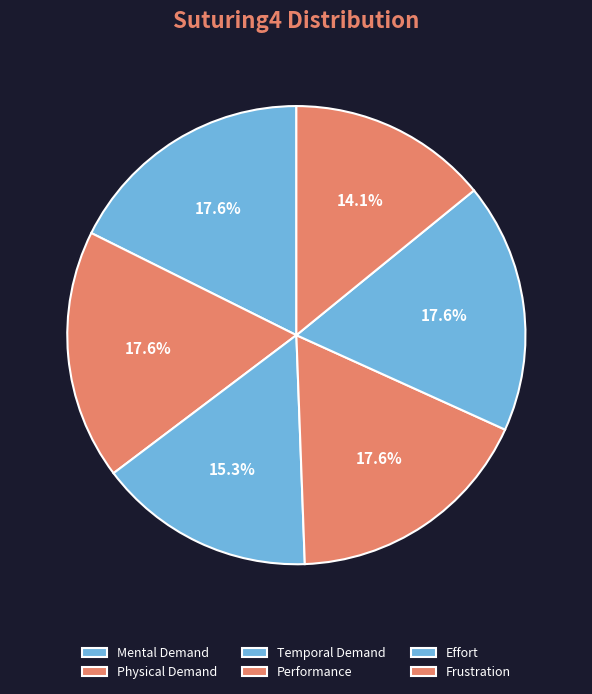

Count the number of slices in the pie.

6